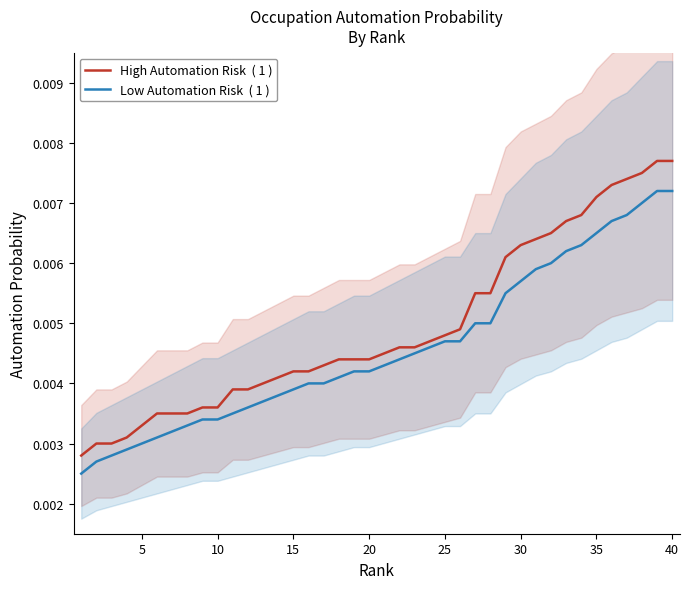

True or false: High Automation Risk  ( 1 ) and Low Automation Risk  ( 1 ) cross at least once.

False